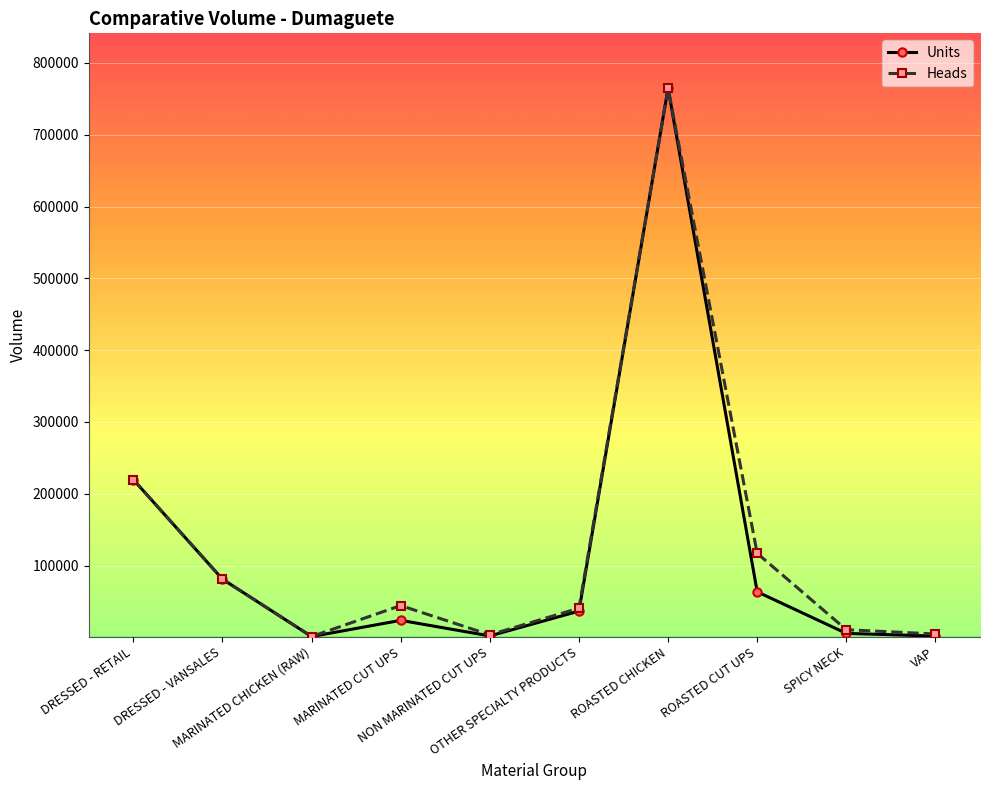

What is the greatest value displayed?

764755.0